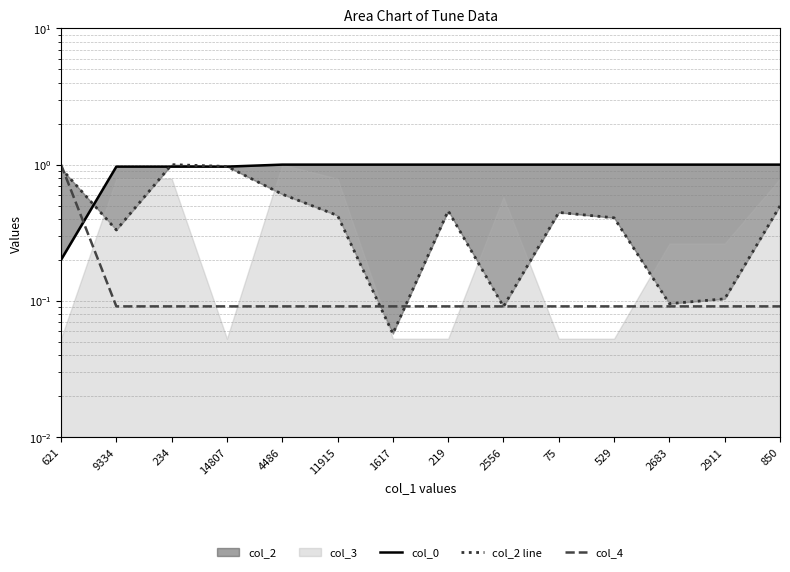

What is the difference between the maximum and minimum values in the col_4 series?

0.9